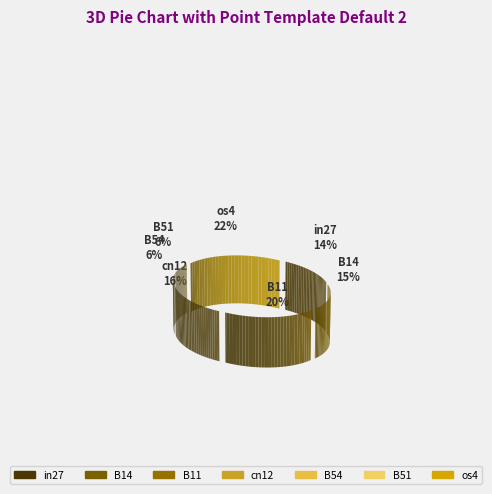

The B14 slice represents 21% of the pie. True or false?

False